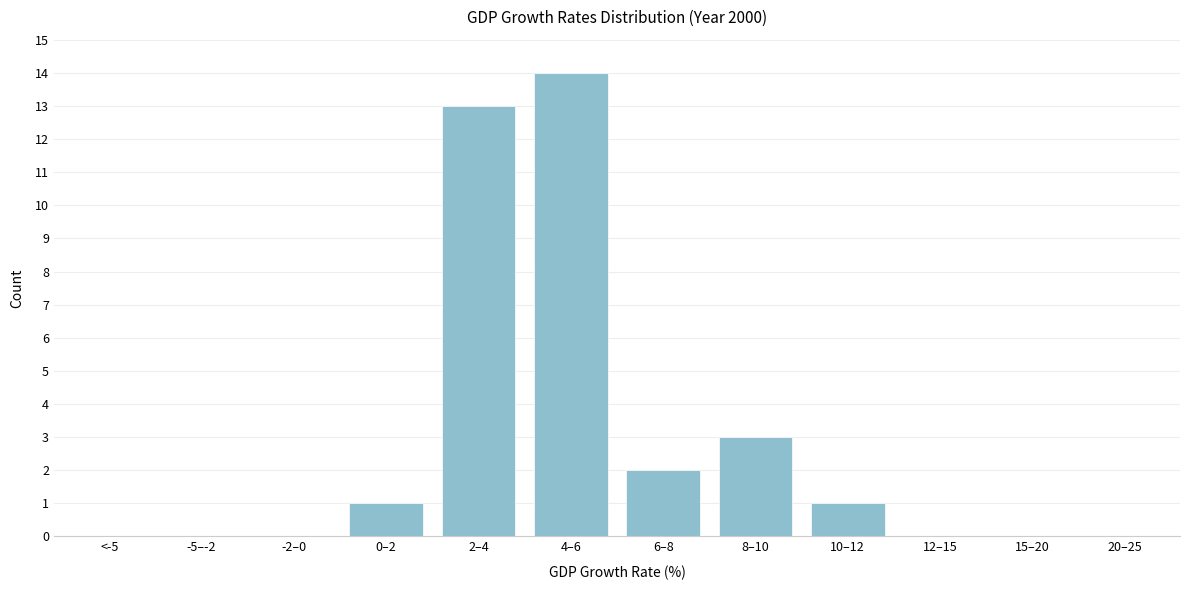

Reading right to left, list all the values displayed in this chart.

20–25=0	15–20=0	12–15=0	10–12=1	8–10=3	6–8=2	4–6=14	2–4=13	0–2=1	-2–0=0	-5–-2=0	<-5=0